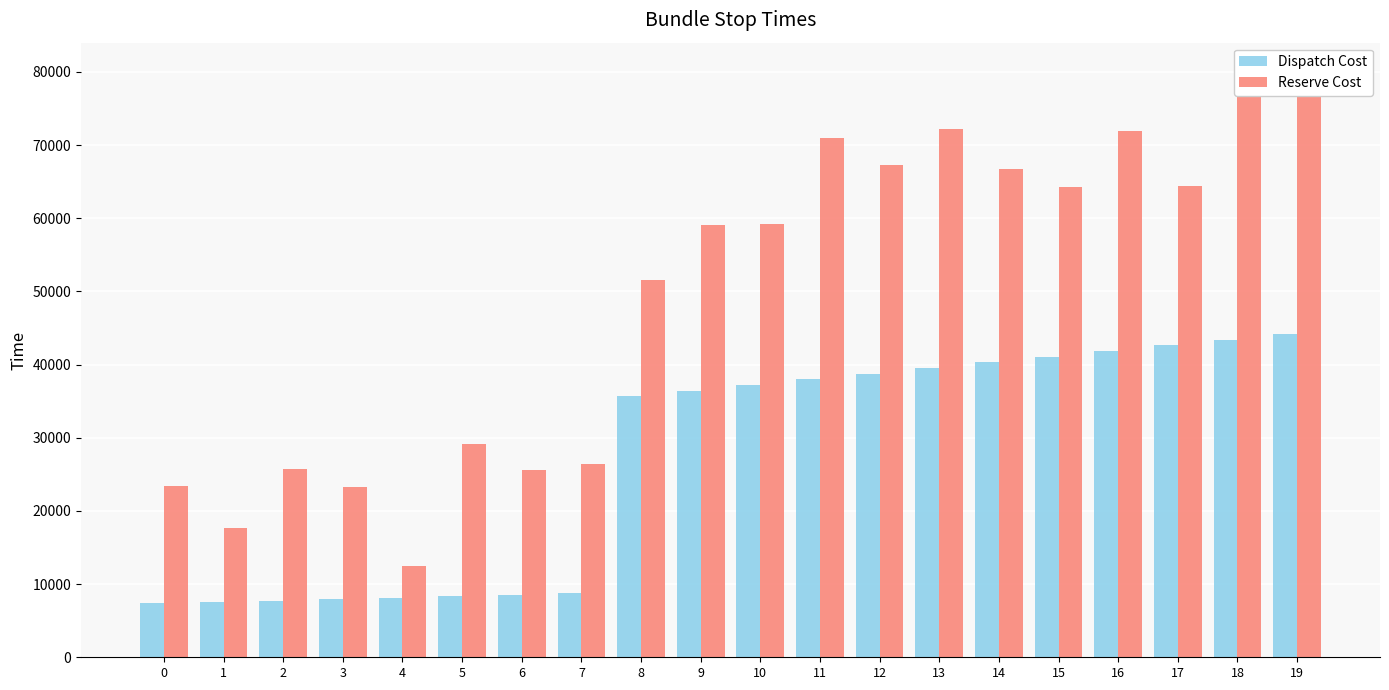

Between 6 and 13, which series saw the biggest shift?

Reserve Cost